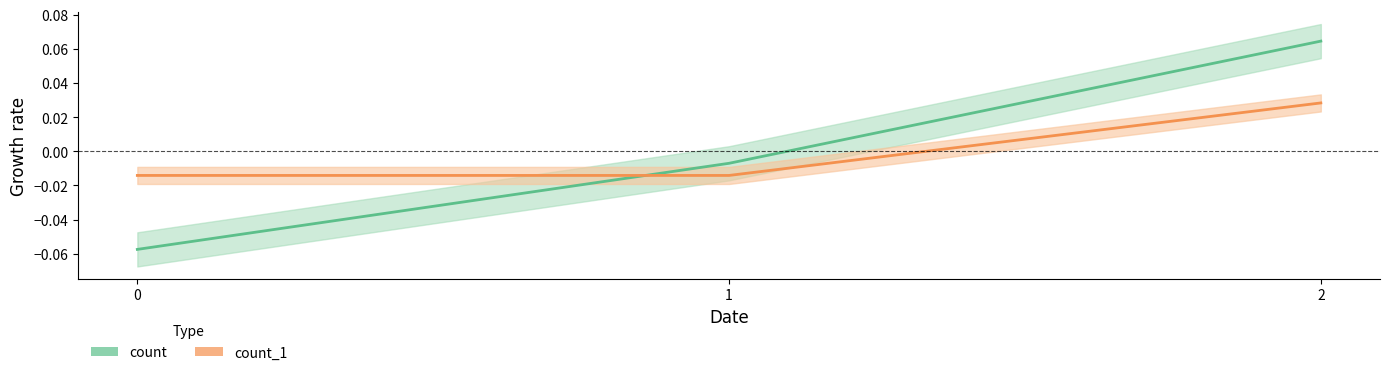

List the series in order of their overall mean, highest first.

count, count_1